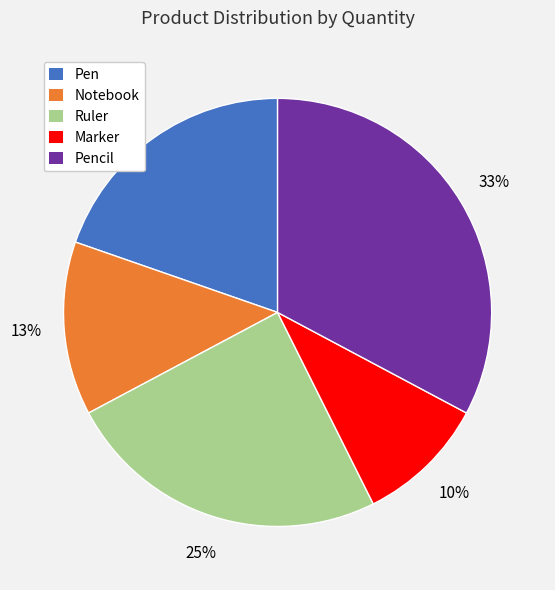

Is the sum of Ruler and Marker greater than half?

No